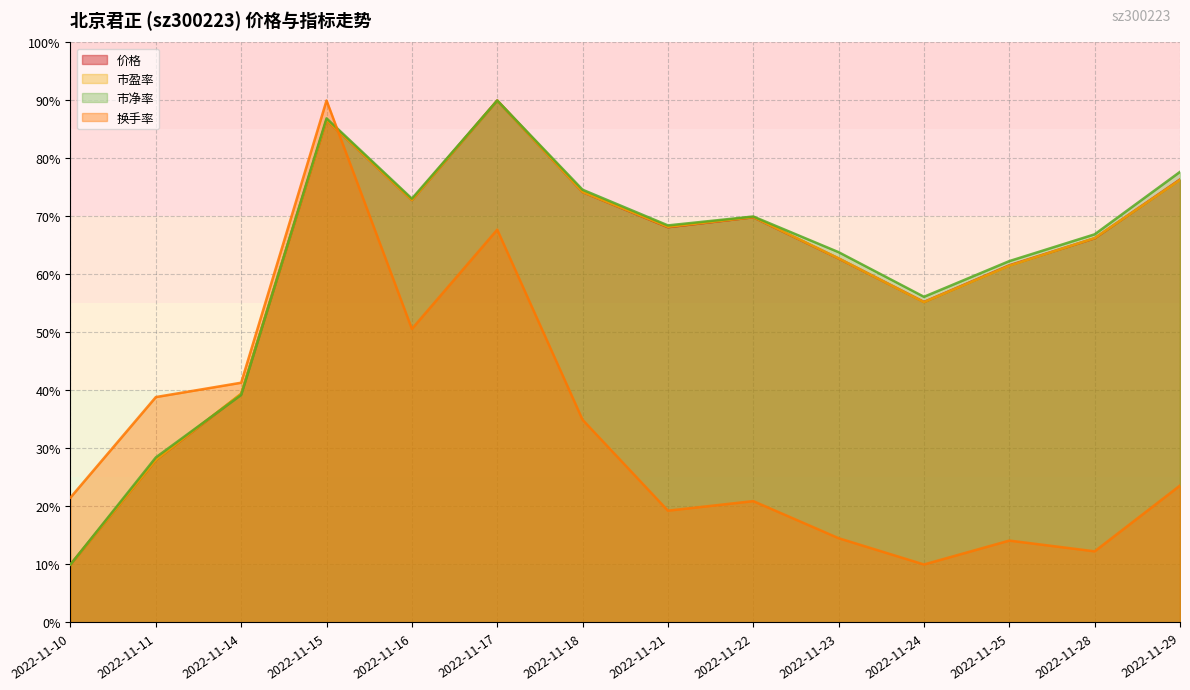

Does the chart display data point markers on the line(s)?

No